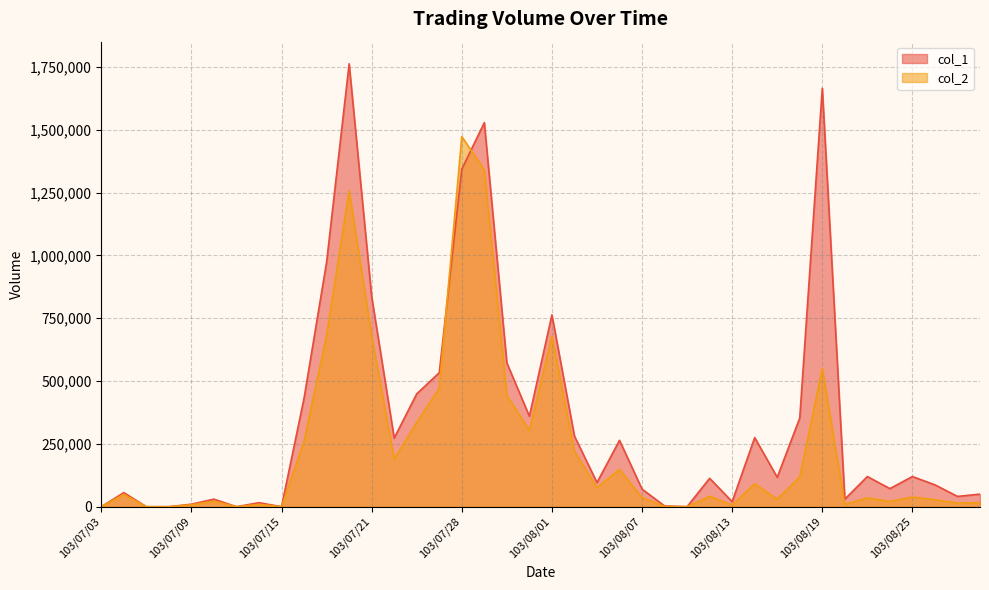

Which category has the highest value in the col_1 series?

103/07/18